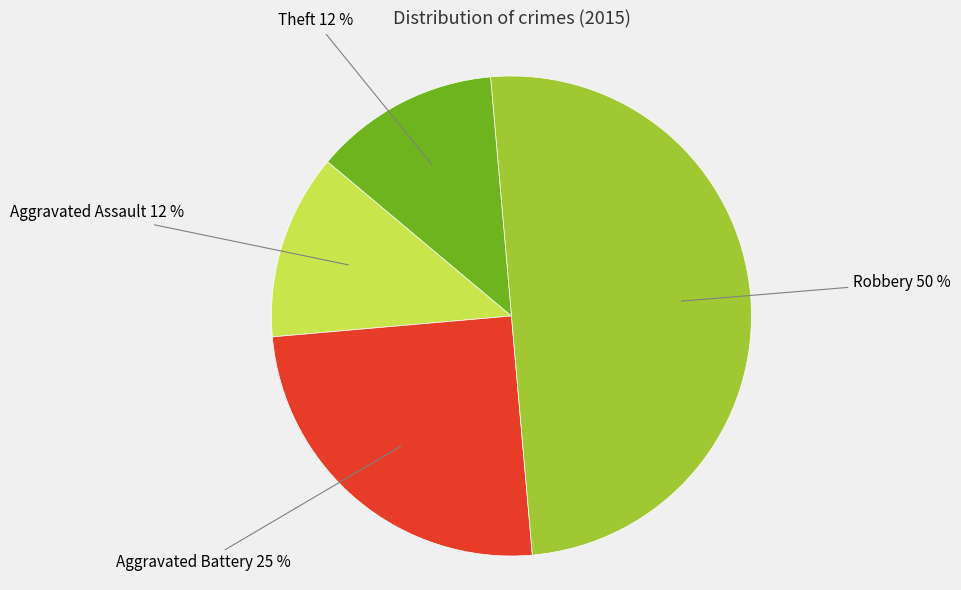

Is it true that Aggravated Battery is 12% of the pie?

False